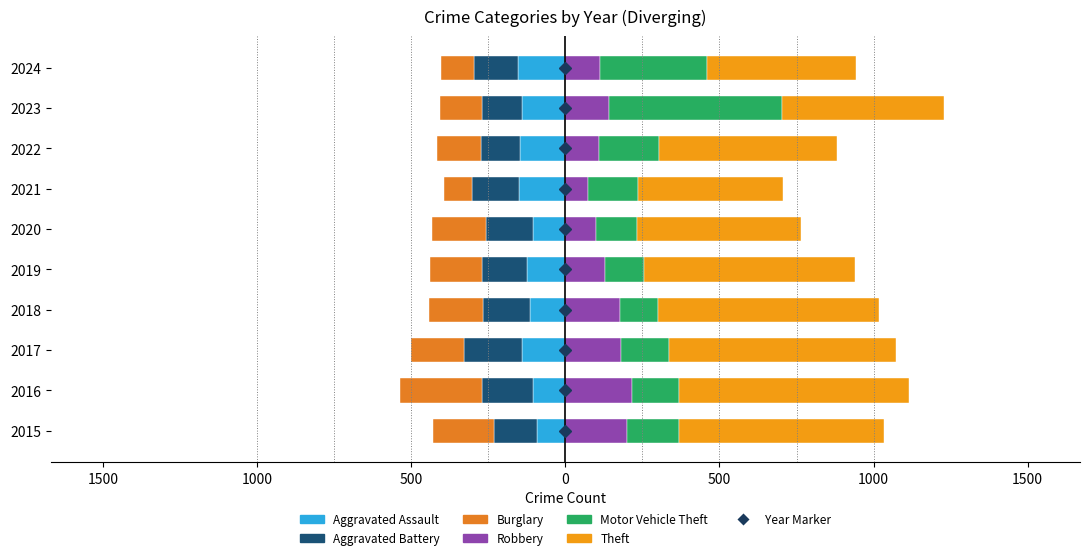

Reading left to right, transcribe all the data shown in this chart.

Aggravated Assault: -93	-106	-141	-114	-123	-104	-151	-148	-142	-154
Aggravated Battery: -138	-163	-187	-152	-149	-152	-152	-126	-128	-141
Burglary: -200	-266	-172	-175	-168	-177	-92	-143	-138	-109
Robbery: 199	215	180	176	129	98	72	109	143	114
Motor Vehicle Theft: 170	155	155	124	126	136	164	194	559	345
Theft: 665	744	739	717	686	530	470	578	526	483